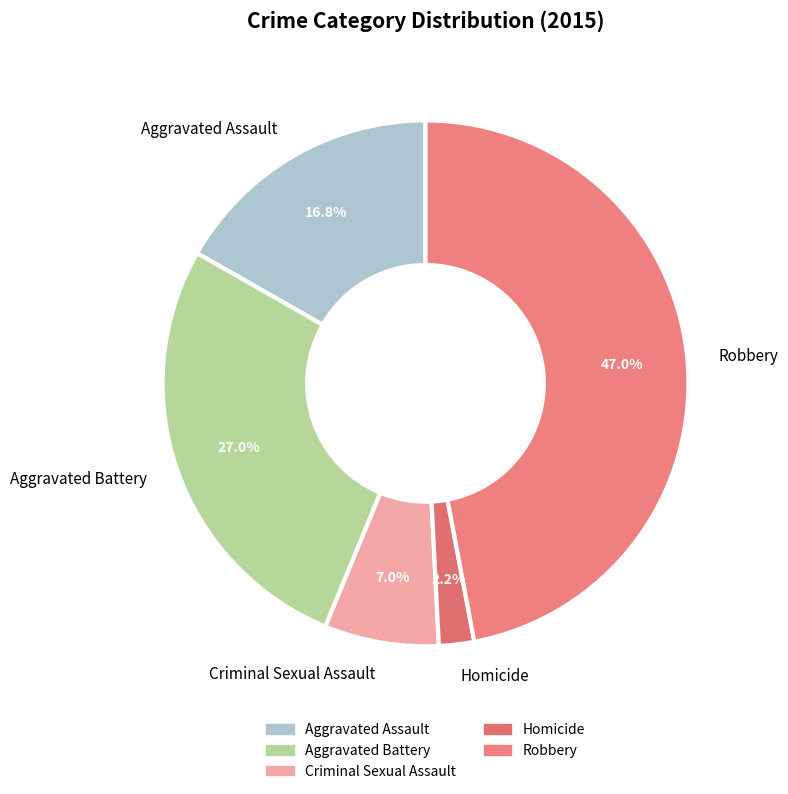

Does Homicide represent more than half of the total?

No